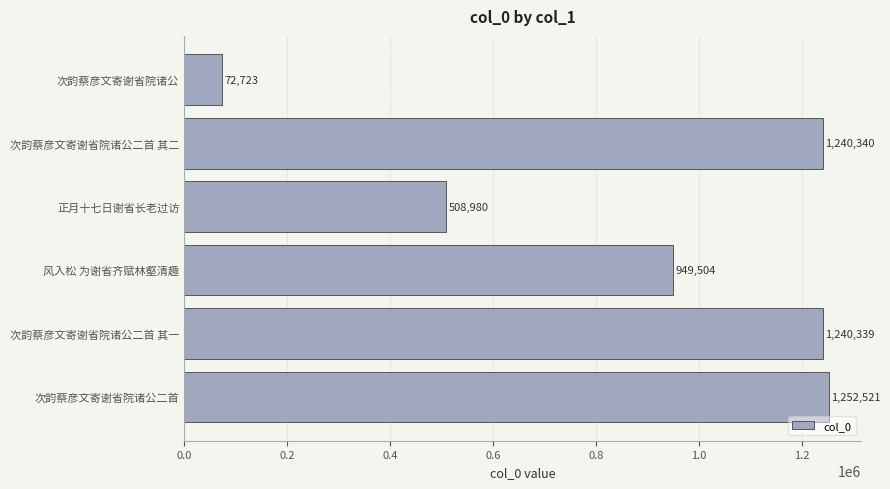

Reading bottom to top, what are all the values shown in this chart?

次韵蔡彦文寄谢省院诸公二首=1252521	次韵蔡彦文寄谢省院诸公二首 其一=1240339	风入松 为谢省齐赋林壑清趣=949504	正月十七日谢省长老过访=508980	次韵蔡彦文寄谢省院诸公二首 其二=1240340	次韵蔡彦文寄谢省院诸公=72723